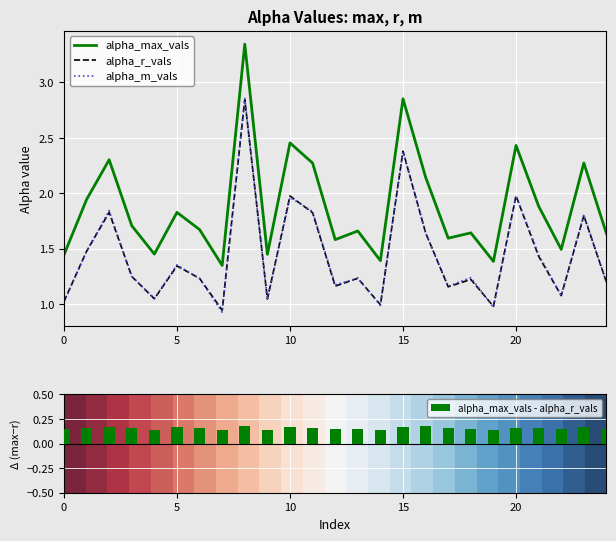

True or false: alpha_max_vals has a value of 1.8 at 15.

False